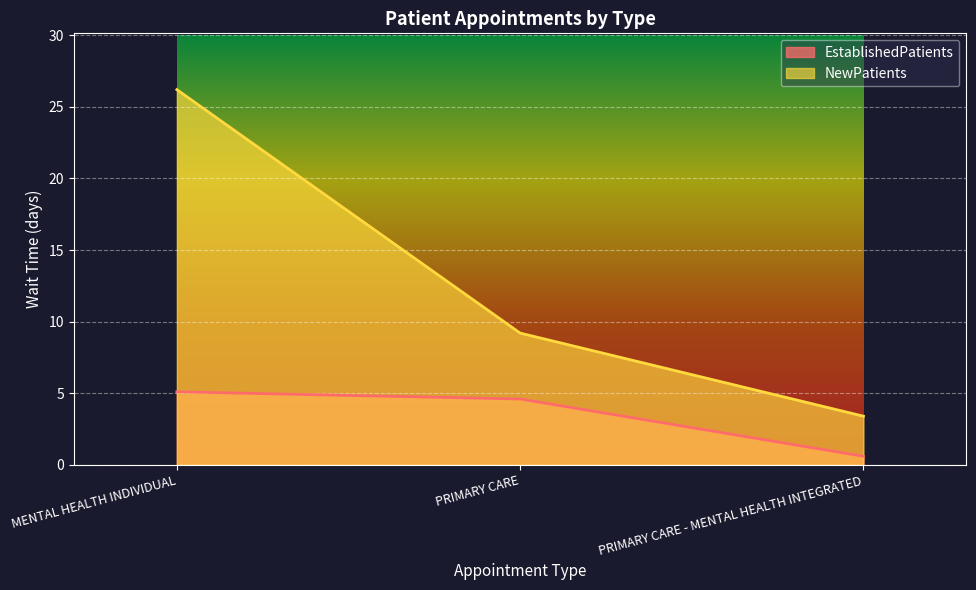

Is it true that EstablishedPatients equals 4.6 at PRIMARY CARE?

True